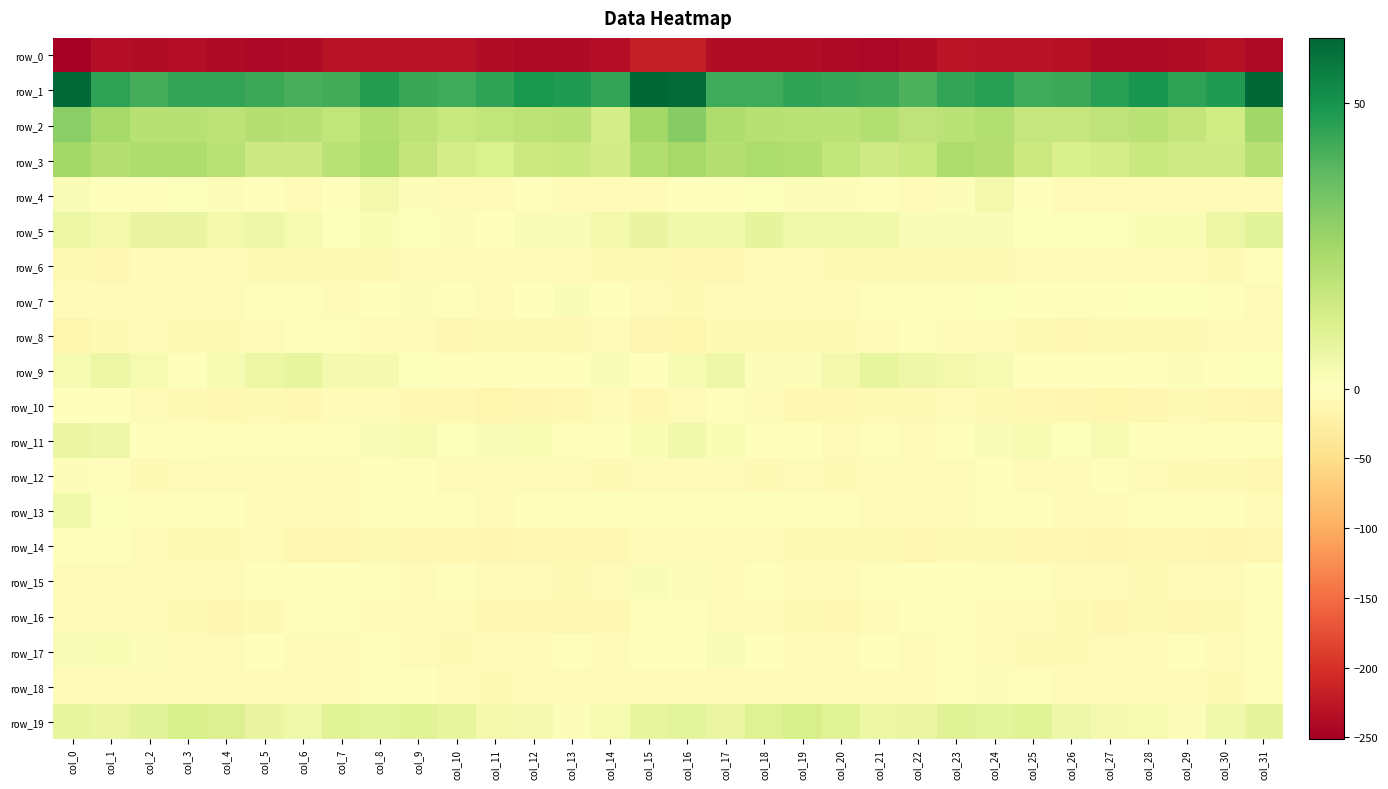

How many values in the row_17 series exceed -4?

15